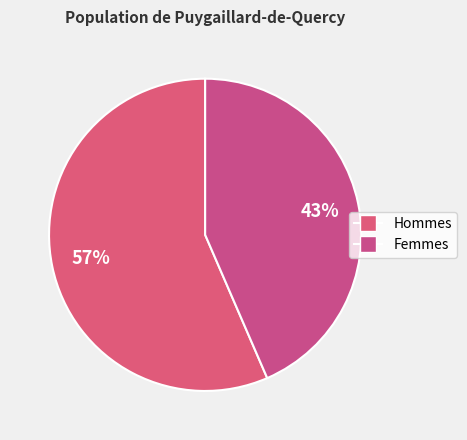

How many segments does this pie chart have?

2